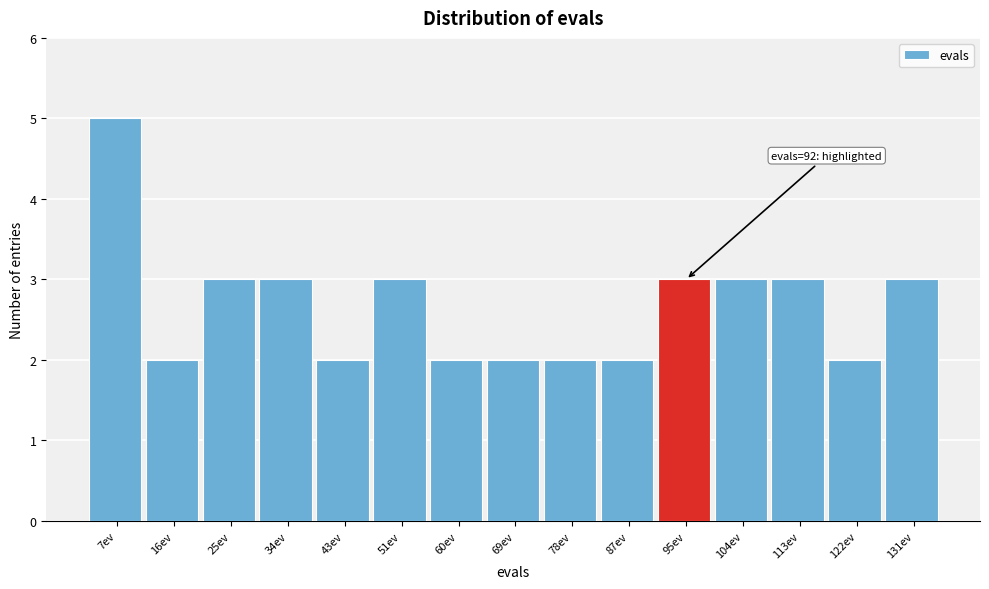

Over which range of the x-axis is the bar tallest?

3.0 to 11.8